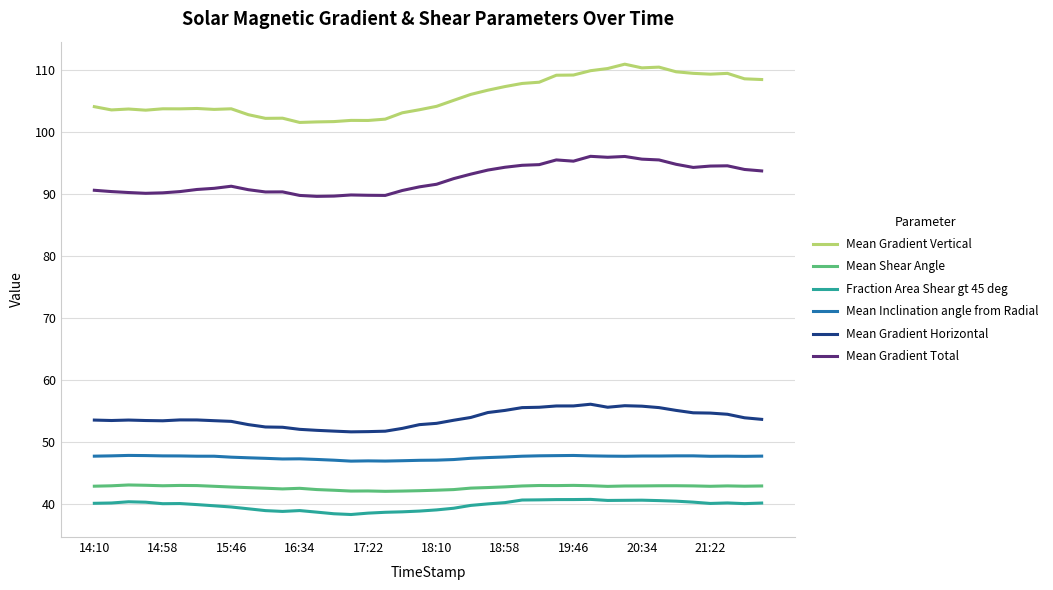

Which series has the largest range (max minus min)?

Mean Gradient Vertical